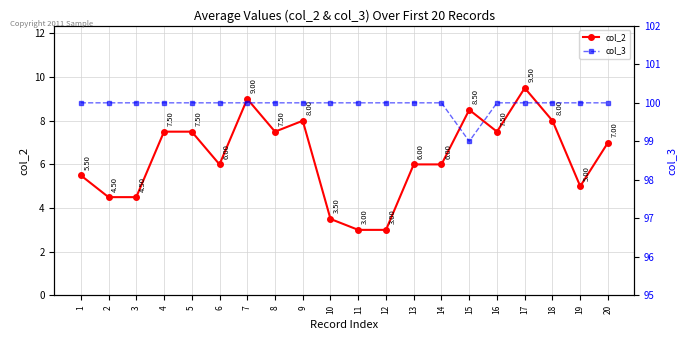

Which series has the largest range (max minus min)?

col_2